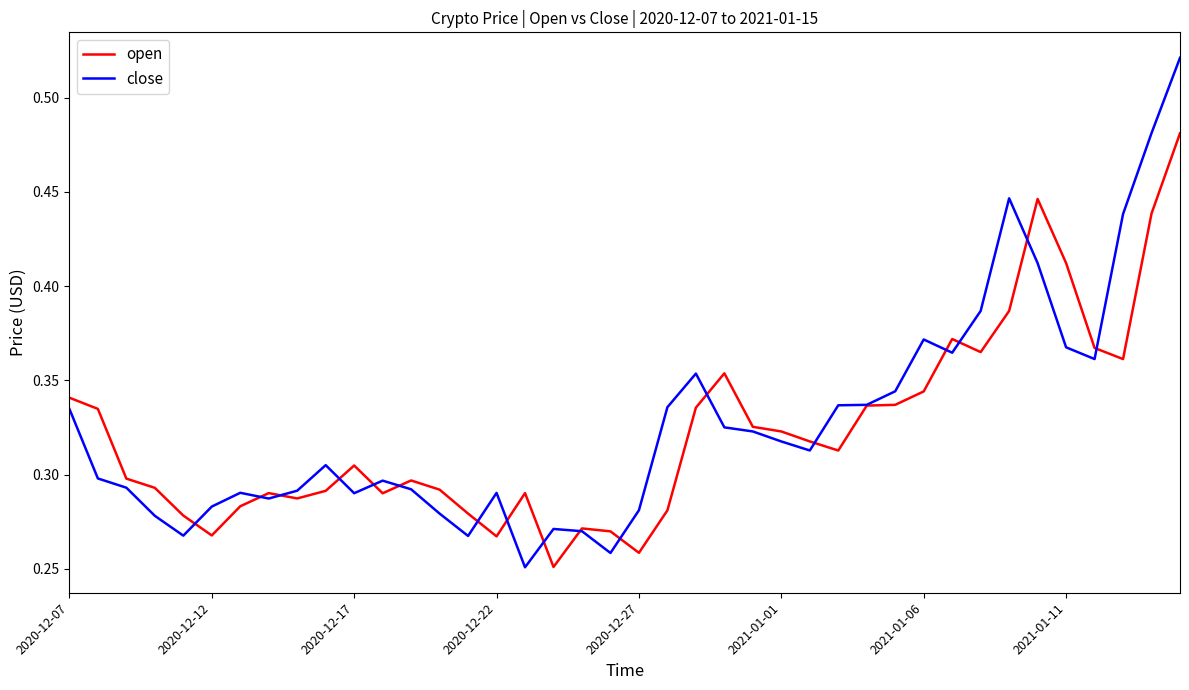

How many lines are shown in the chart?

2